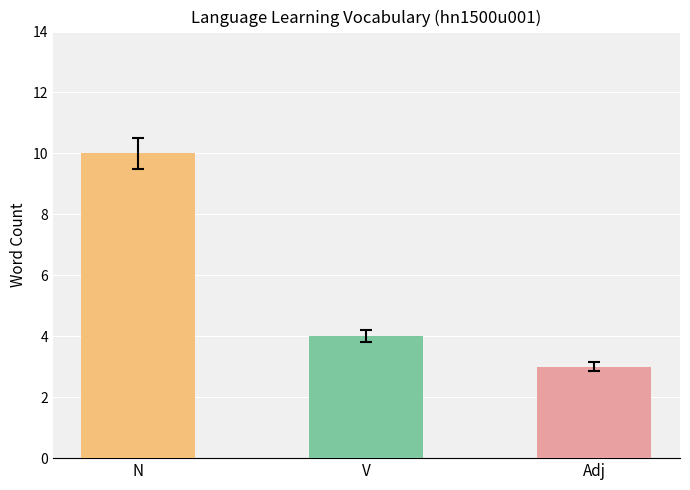

What is the greatest value displayed?

10